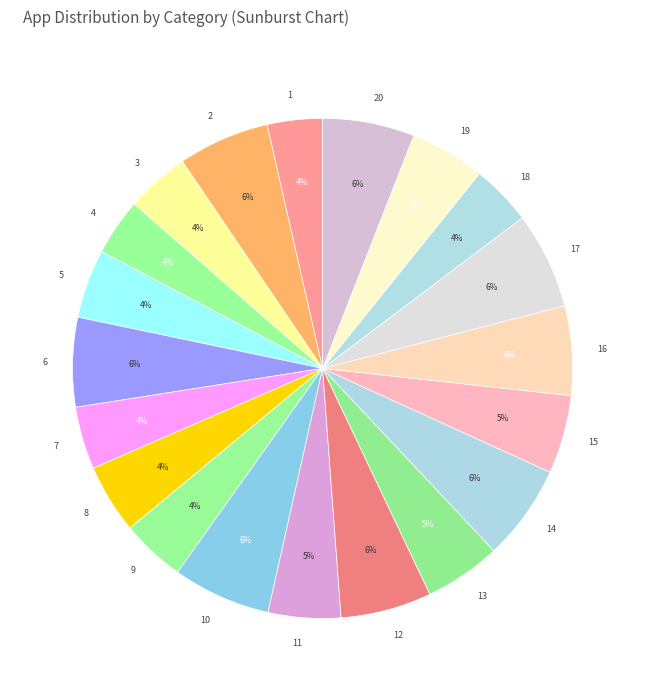

What percentage is the 5 slice, to the nearest percent?

4%